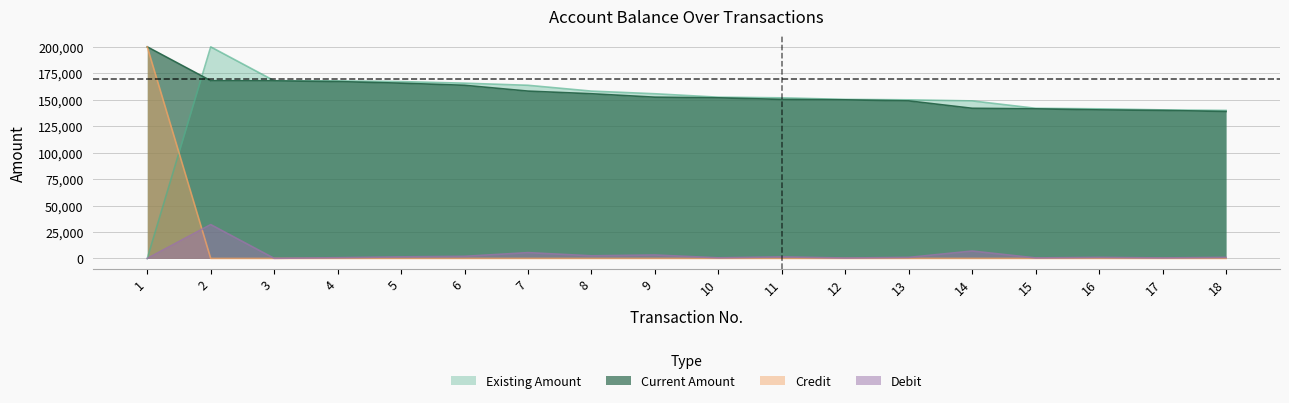

What is the approximate value of Existing Amount at 10?

152432